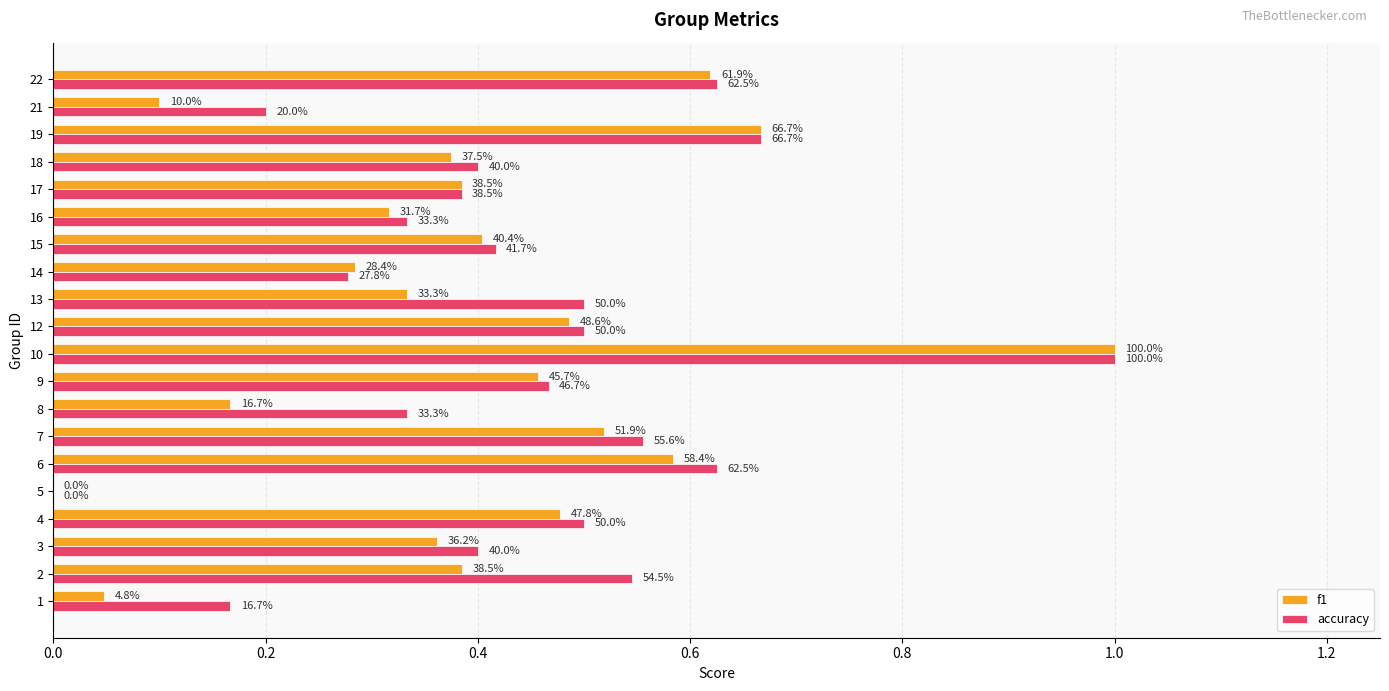

What are all the series names shown in the legend?

f1, accuracy